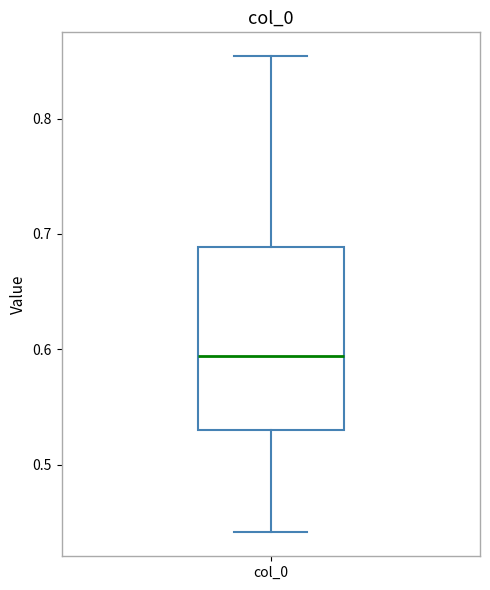

Where does the upper whisker of the box for col_0 end on the y-axis? The values are not printed on the chart, so give them approximately, as read against the axis.

0.85